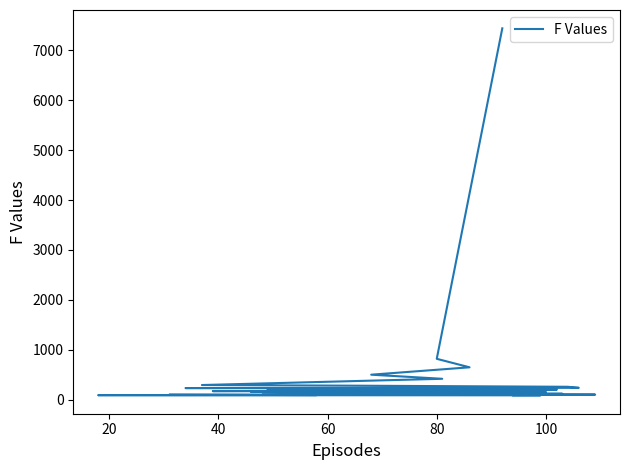

Reading right to left, transcribe all the data shown in this chart.

89	90	93	95	102	104	111	121	127	132	140	144	146	153	154	156	157	160	162	164	168	172	174	186	188	206	213	217	230	234	235	240	261	283	296	421	503	651	821	7438